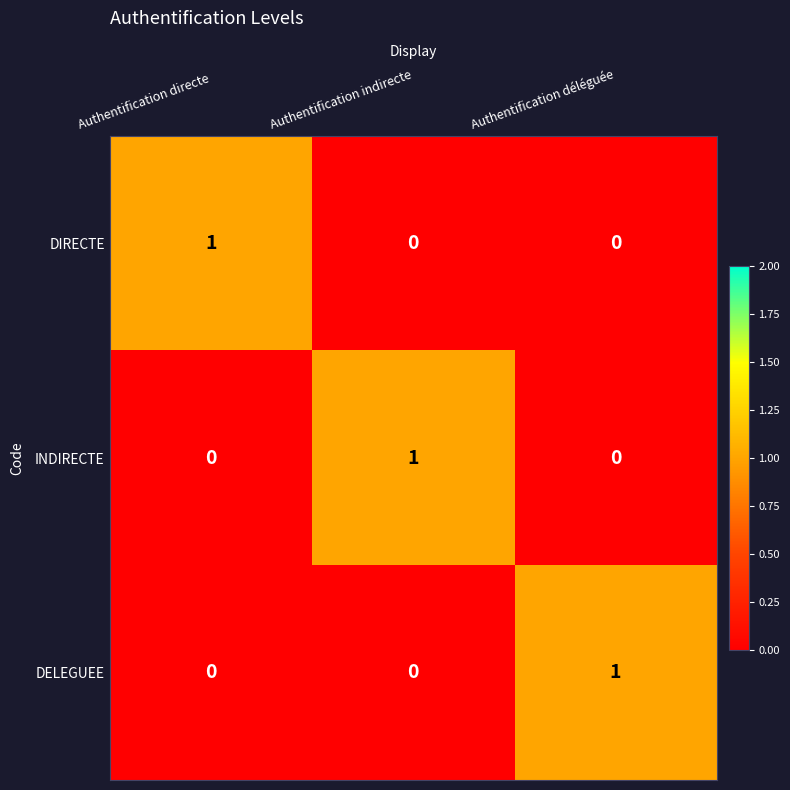

Is it true that DELEGUEE equals 0 at Authentification indirecte?

True